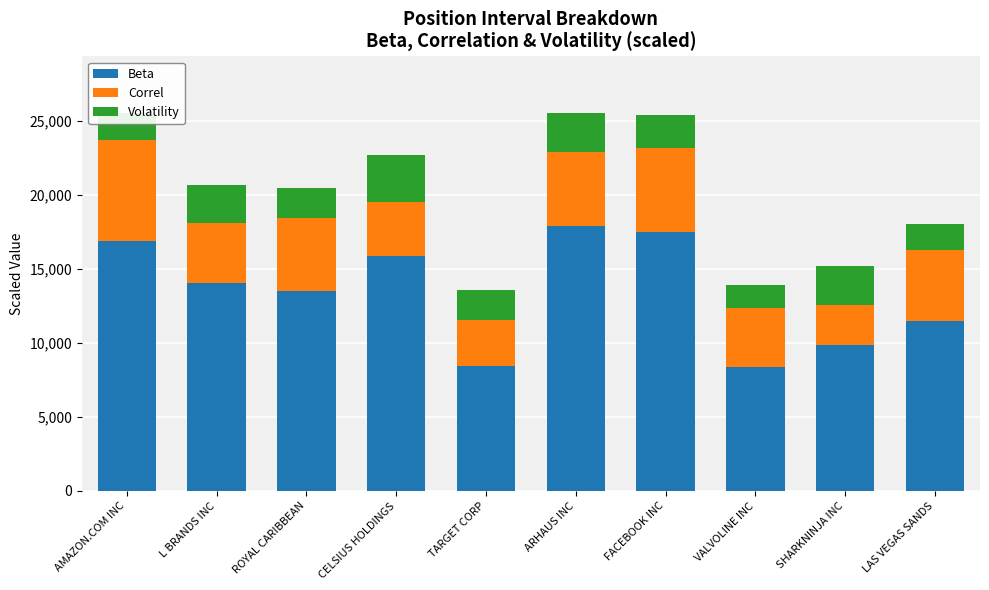

Where is Beta nearest to the value 13127?

ROYAL CARIBBEAN